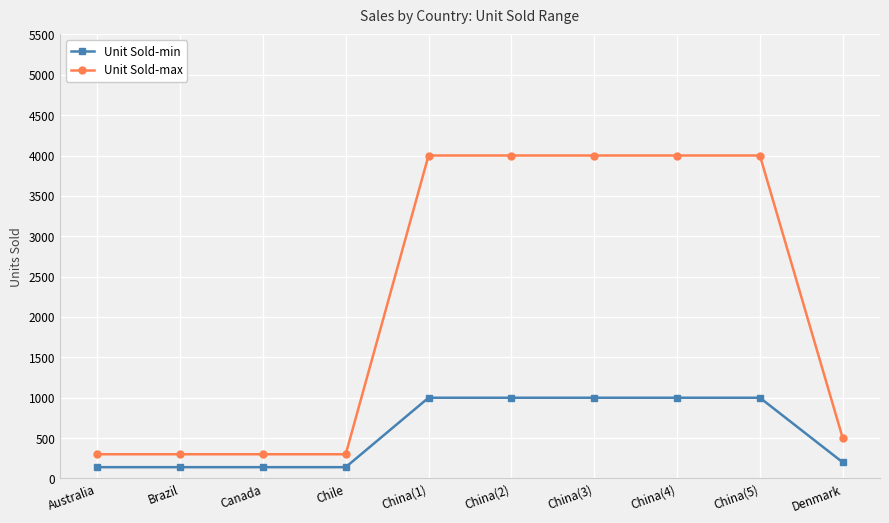

Is the value of Unit Sold-min at China(5) greater than the value of Unit Sold-max at Canada?

Yes